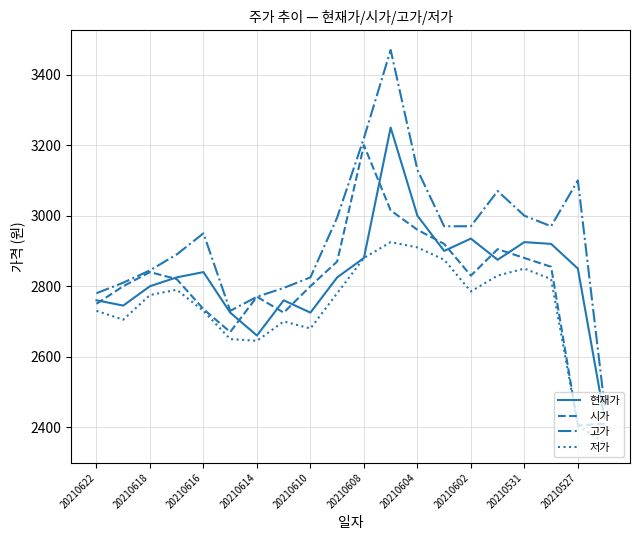

What is the difference between the second highest and second lowest values in the 고가 series?

490